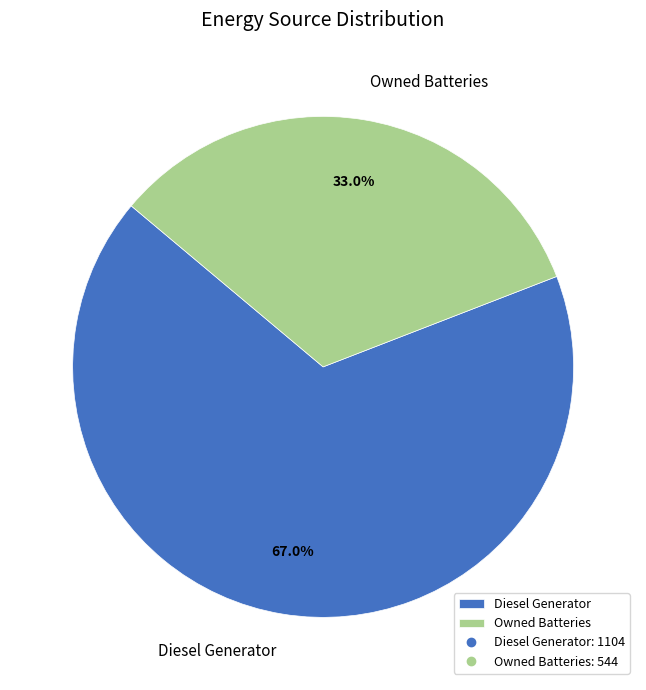

Which category accounts for the majority?

Diesel Generator